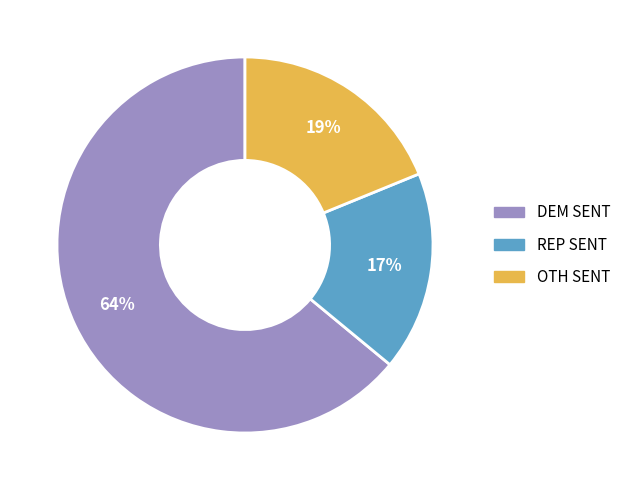

Does any single category account for the majority?

Yes